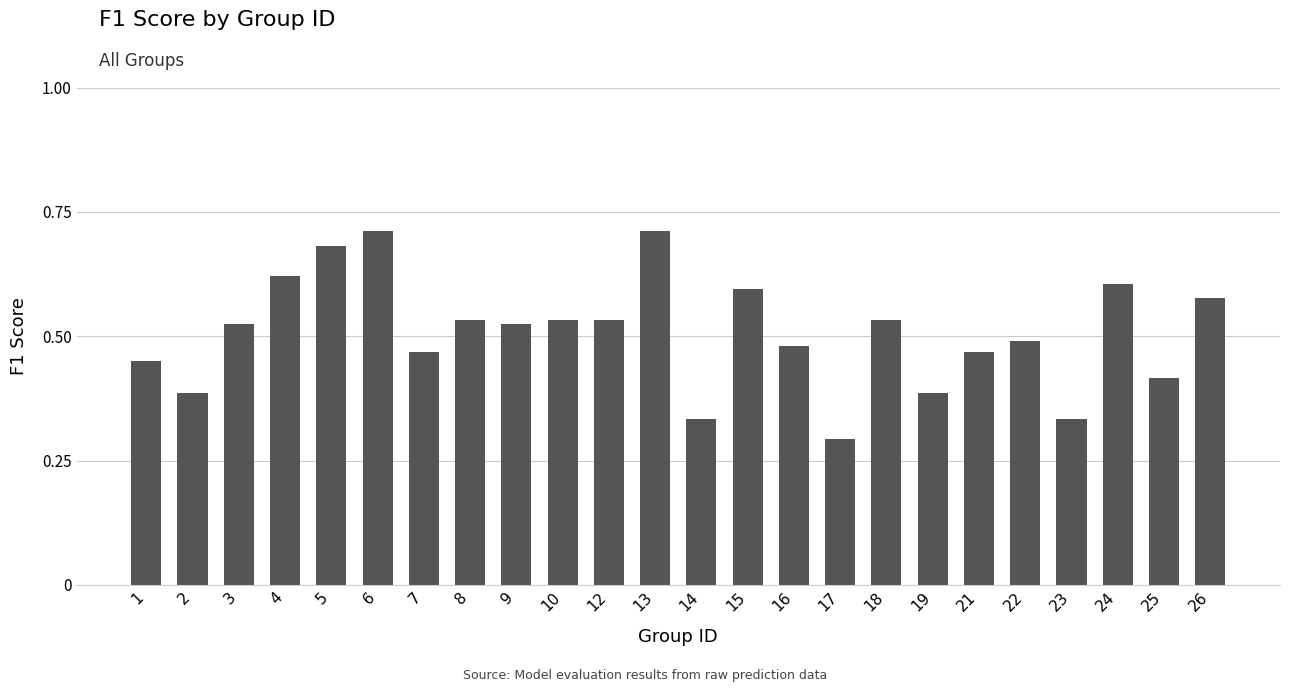

True or false: the data shows 0.4 at 13.

False